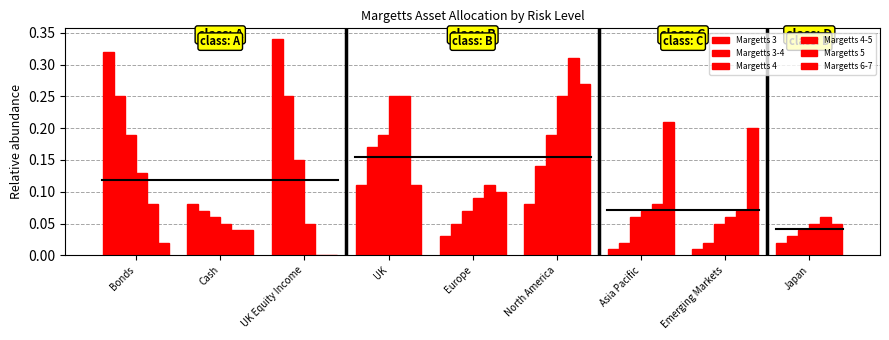

Does the chart contain stacked bars?

No